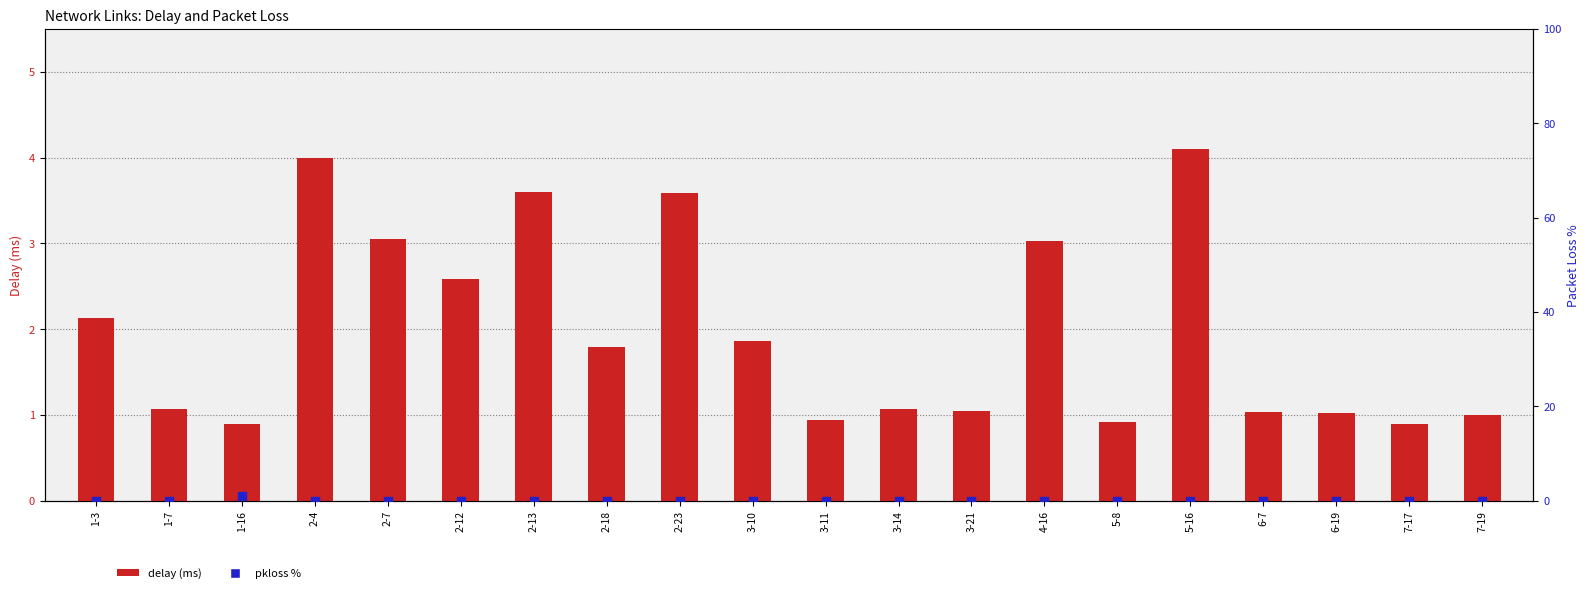

At how many categories does at least one series exceed 3?

6